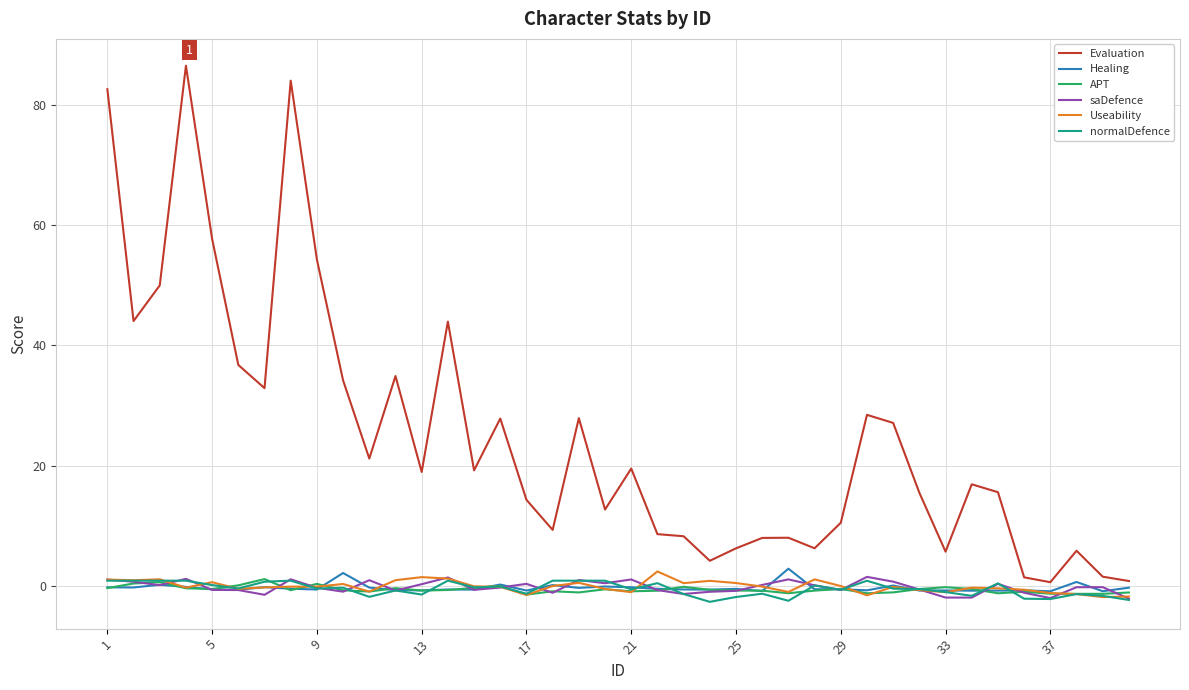

What is the highest value of the Useability series?

2.4